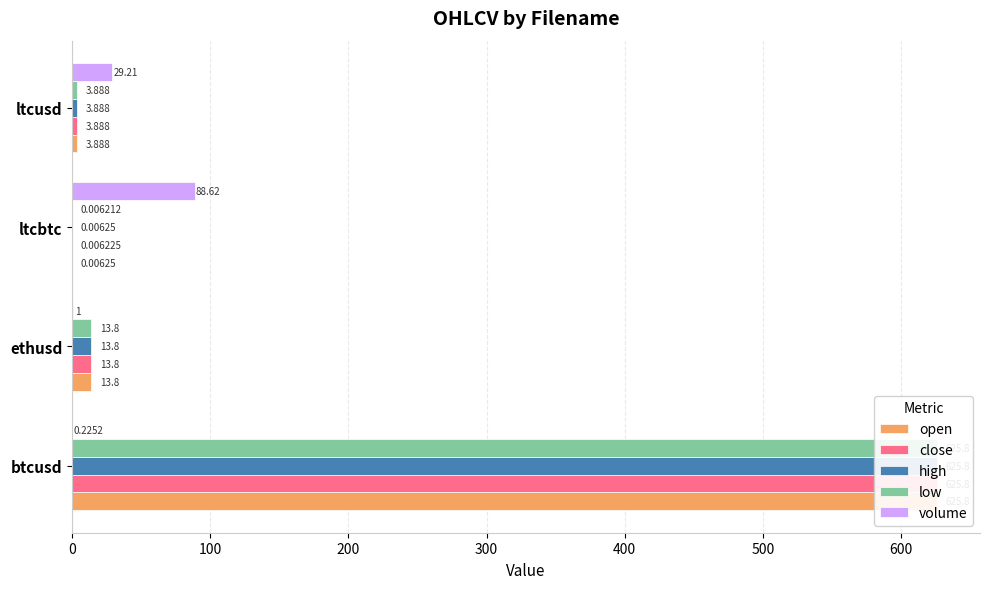

How many categories are shown in the chart?

4